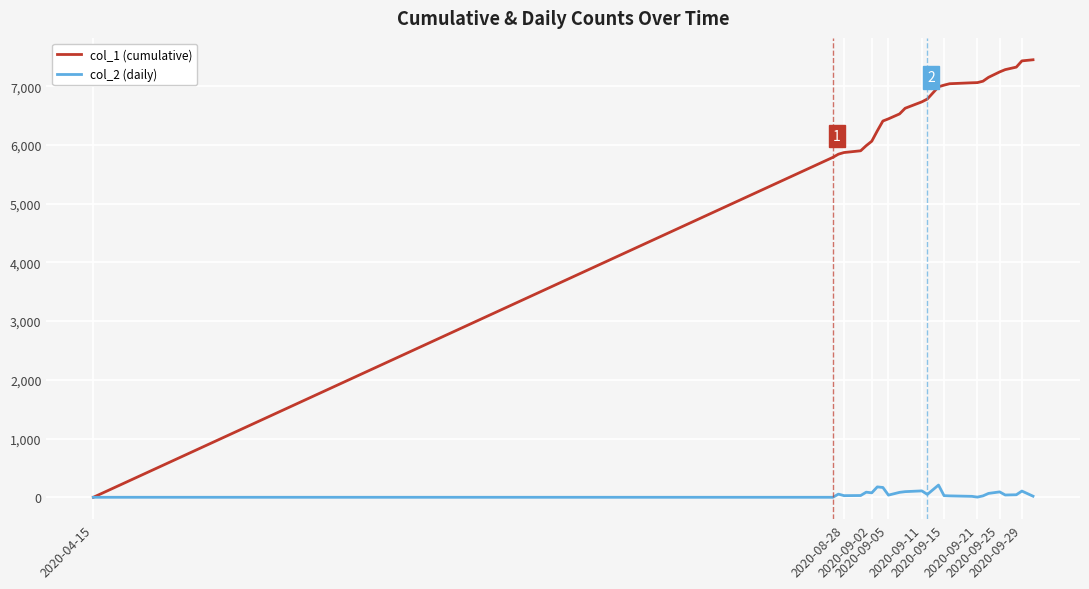

Which series has the largest total across all categories?

col_1 (cumulative)